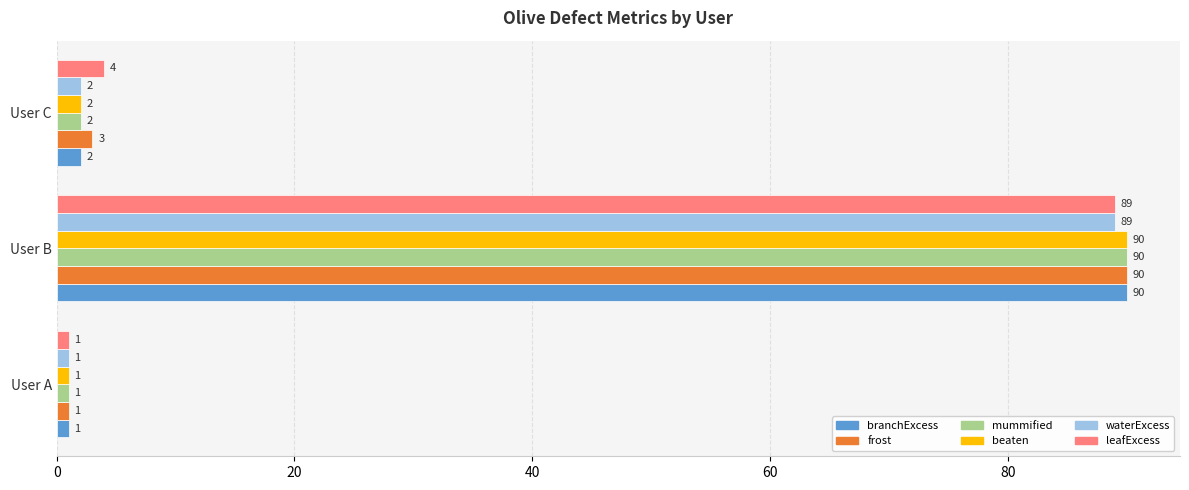

Which category has the highest value in the branchExcess series?

User B